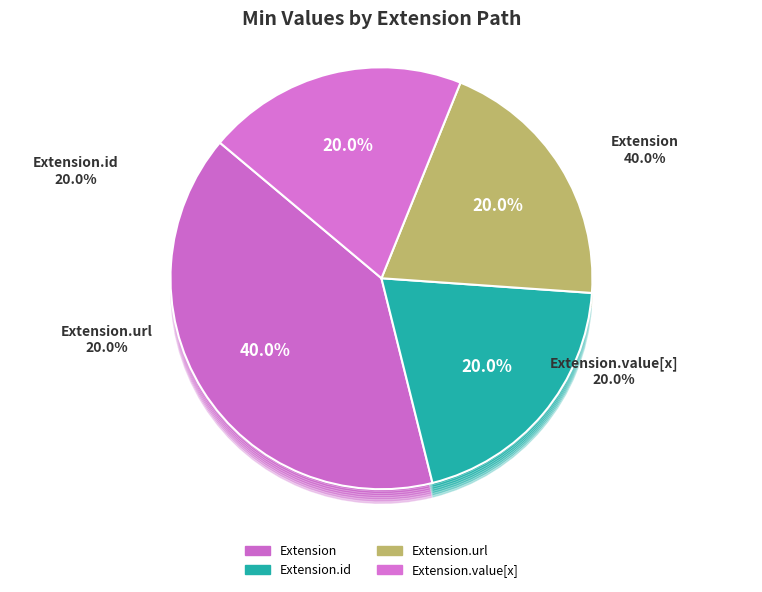

To the nearest percent, what is the average slice percentage?

20%